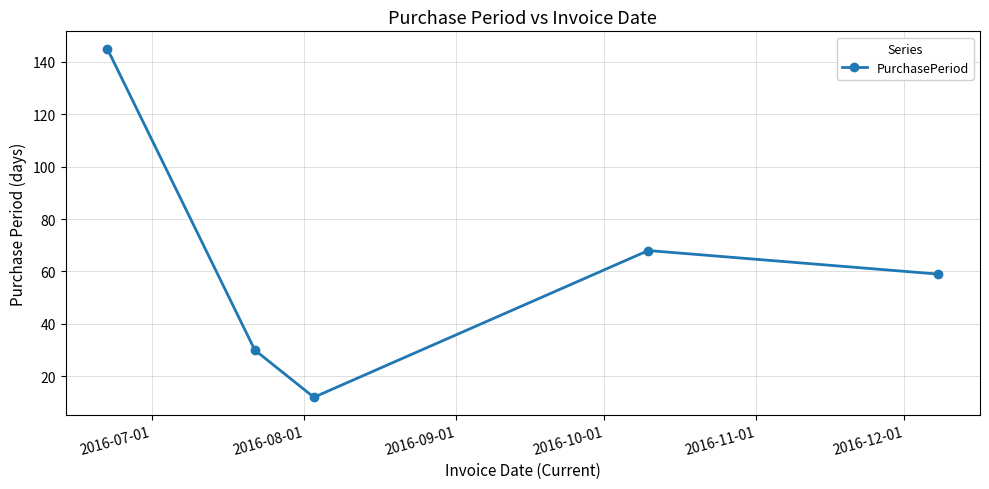

Reading right to left, transcribe all the data shown in this chart.

59	68	12	30	145